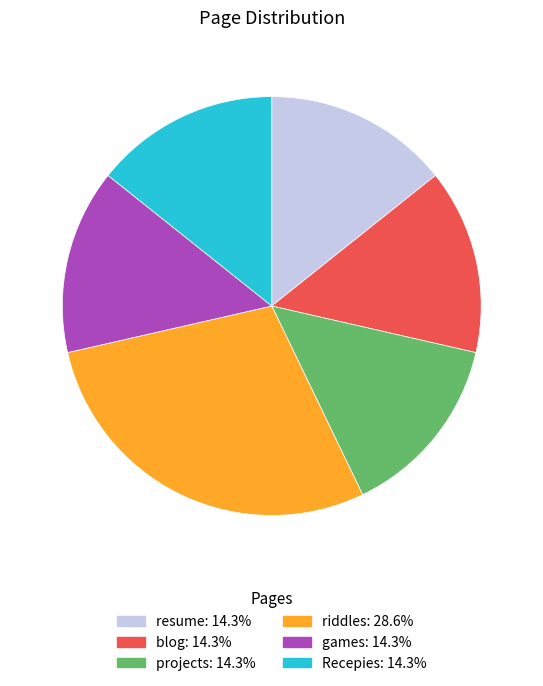

True or false: riddles accounts for 29% of the total.

True